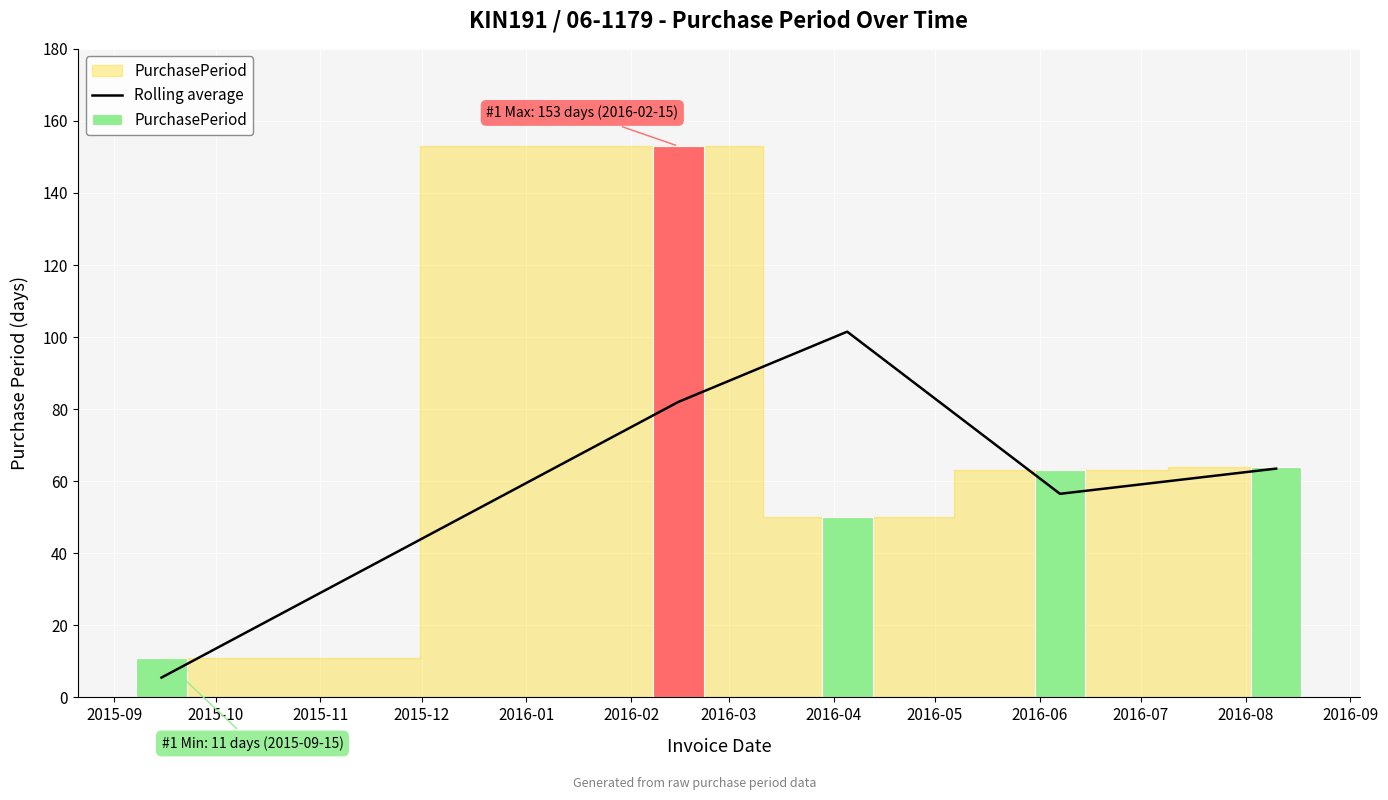

At which category does the chart reach its minimum across all series?

2015-09